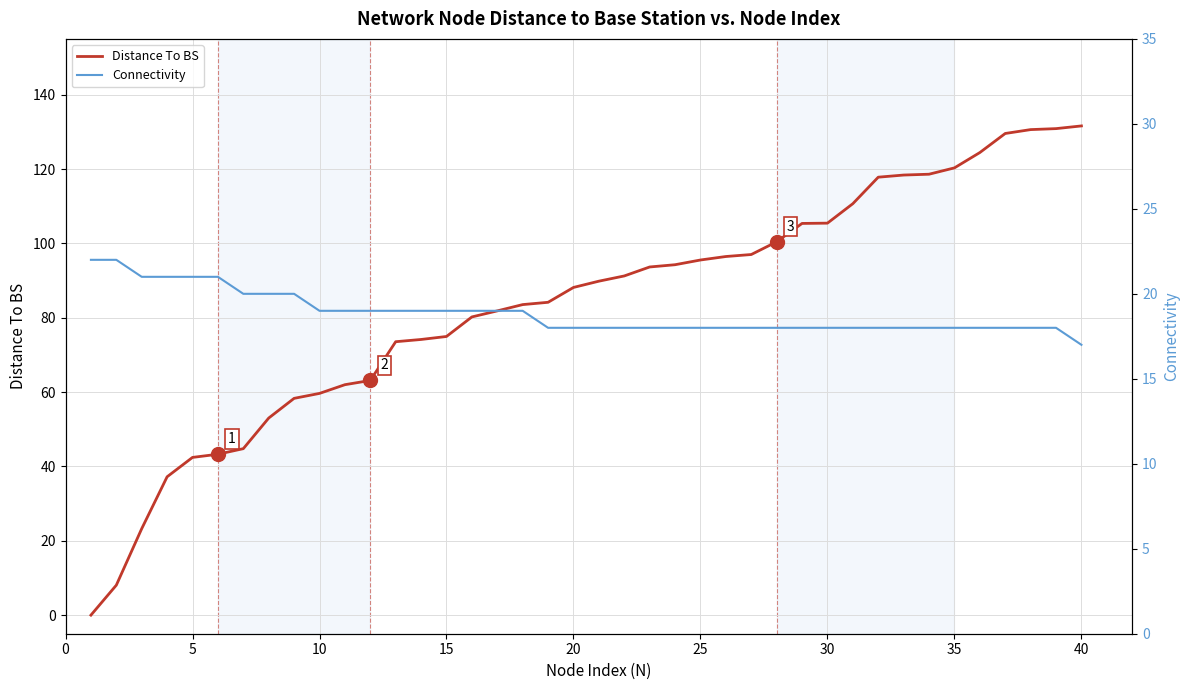

Reading right to left, transcribe all the data shown in this chart.

Distance To BS: 131.6	130.9	130.6	129.6	124.4	120.3	118.6	118.4	117.8	110.7	105.4	105.4	100.4	97.0	96.5	95.5	94.3	93.6	91.2	89.8	88.1	84.1	83.5	81.8	80.2	75.0	74.1	73.5	63.1	62.0	59.6	58.3	53.0	44.8	43.3	42.4	37.2	23.3	8.1	0.0
Connectivity: 17.0	18.0	18.0	18.0	18.0	18.0	18.0	18.0	18.0	18.0	18.0	18.0	18.0	18.0	18.0	18.0	18.0	18.0	18.0	18.0	18.0	18.0	19.0	19.0	19.0	19.0	19.0	19.0	19.0	19.0	19.0	20.0	20.0	20.0	21.0	21.0	21.0	21.0	22.0	22.0